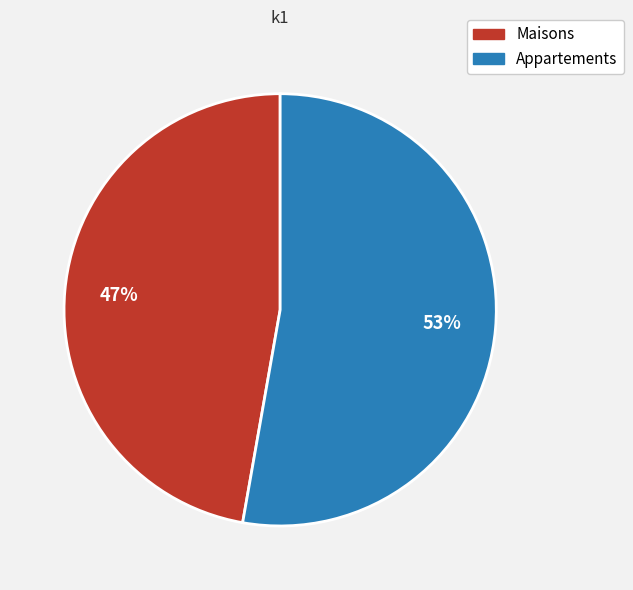

To the nearest percent, what is the average slice percentage?

50%